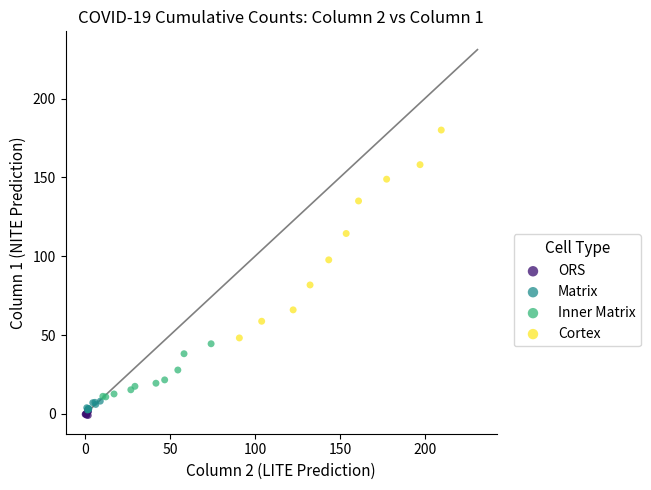

Which series reaches the maximum Y coordinate?

Cortex